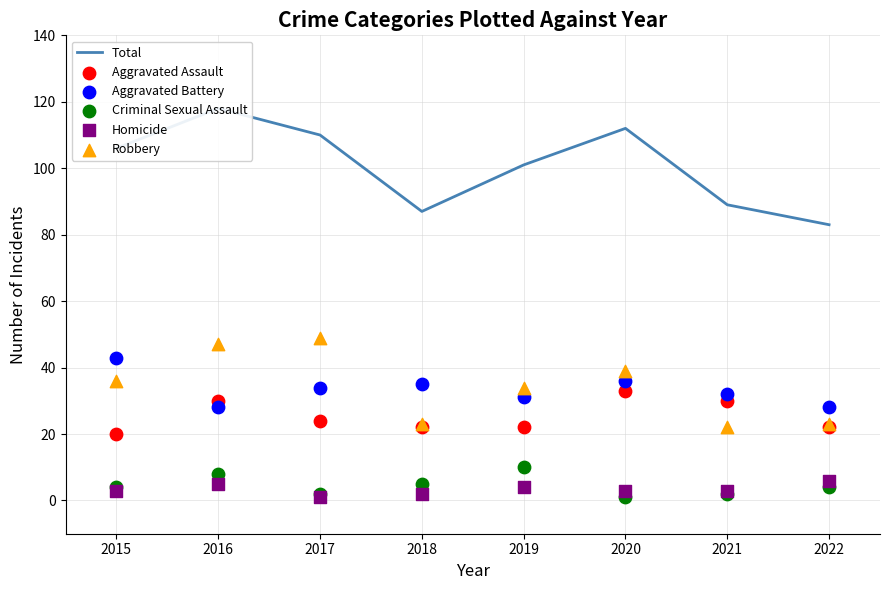

At which category is the sum across all series the highest?

2016